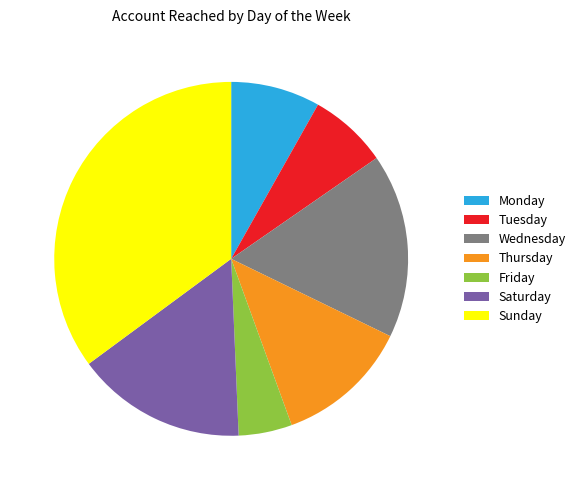

Which category has the biggest portion of the pie?

Sunday